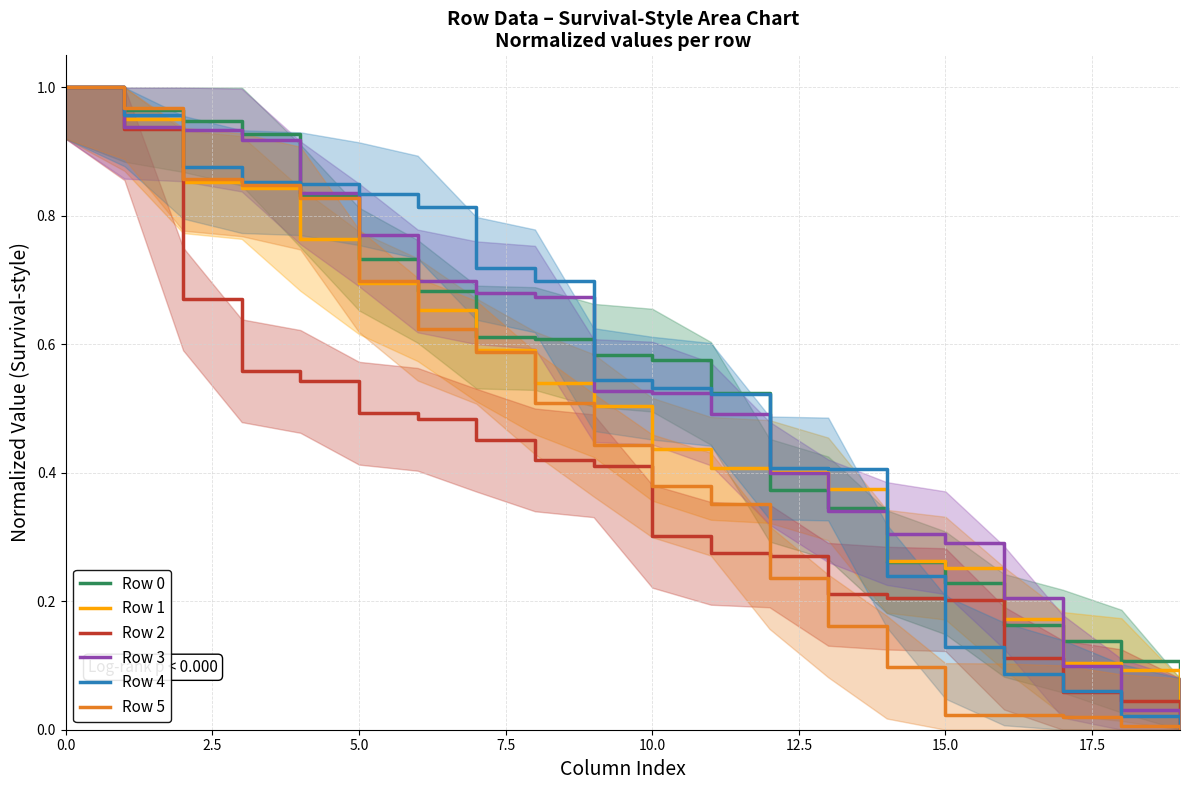

Which series has the largest total across all categories?

Row 3